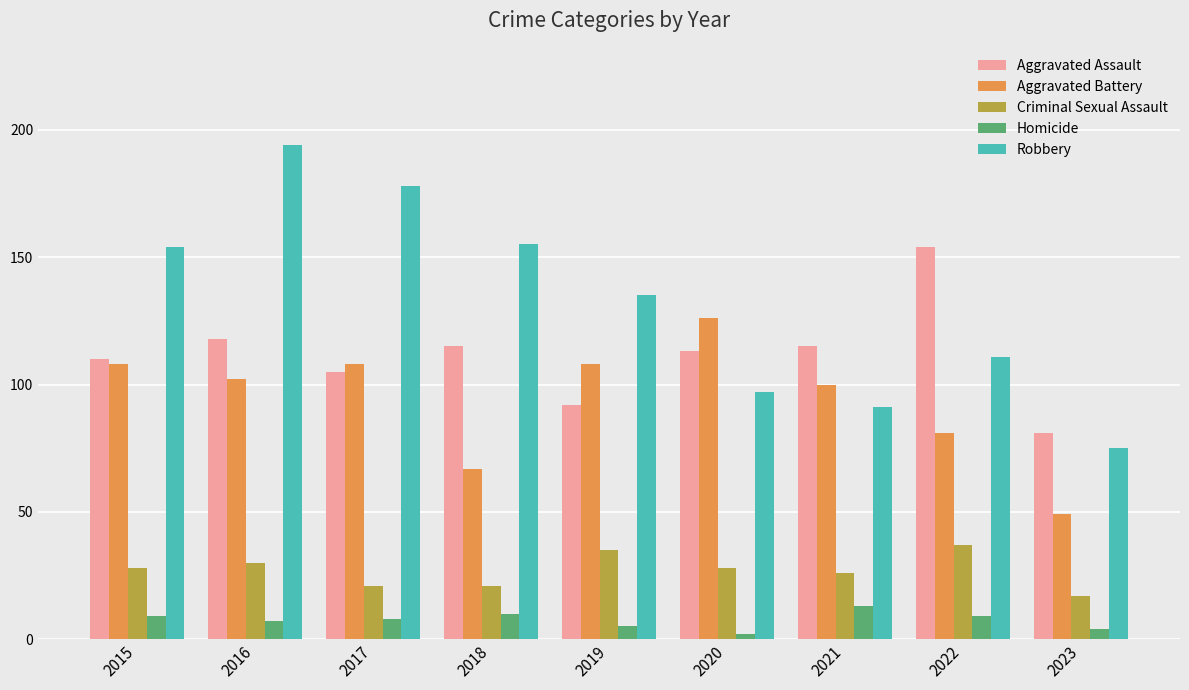

Reading left to right, list all the values displayed in this chart.

Aggravated Assault: 110	118	105	115	92	113	115	154	81
Aggravated Battery: 108	102	108	67	108	126	100	81	49
Criminal Sexual Assault: 28	30	21	21	35	28	26	37	17
Homicide: 9	7	8	10	5	2	13	9	4
Robbery: 154	194	178	155	135	97	91	111	75